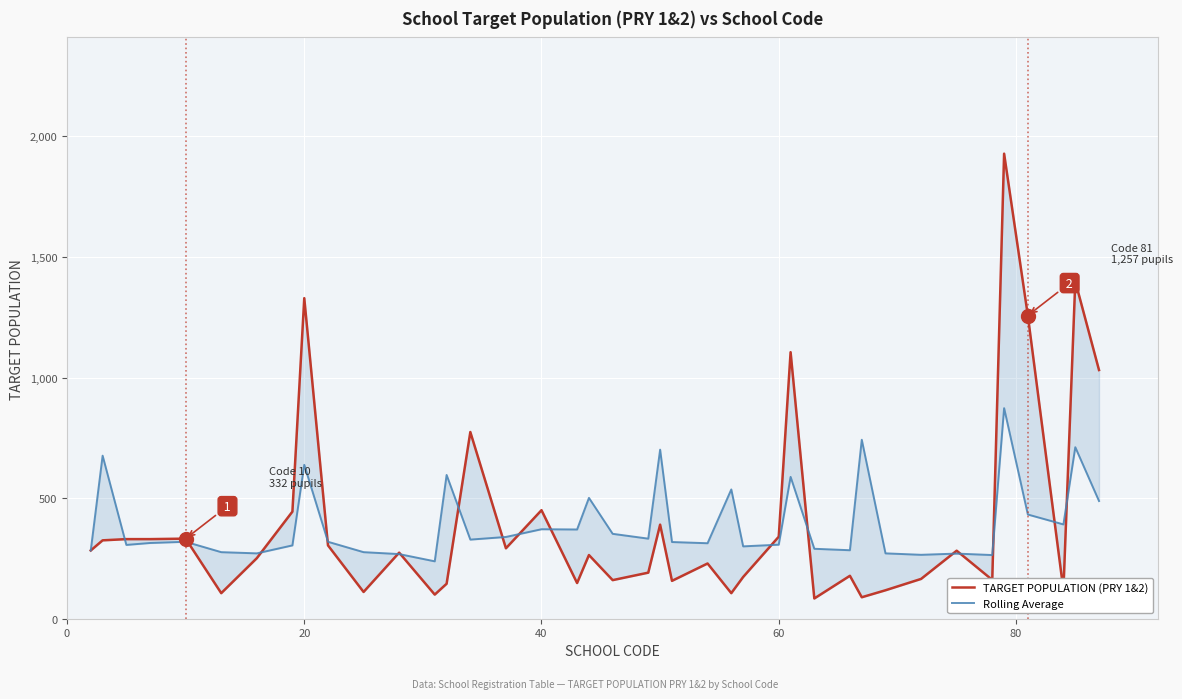

The TARGET POPULATION (PRY 1&2) series shows 786 at 7. True or false?

False